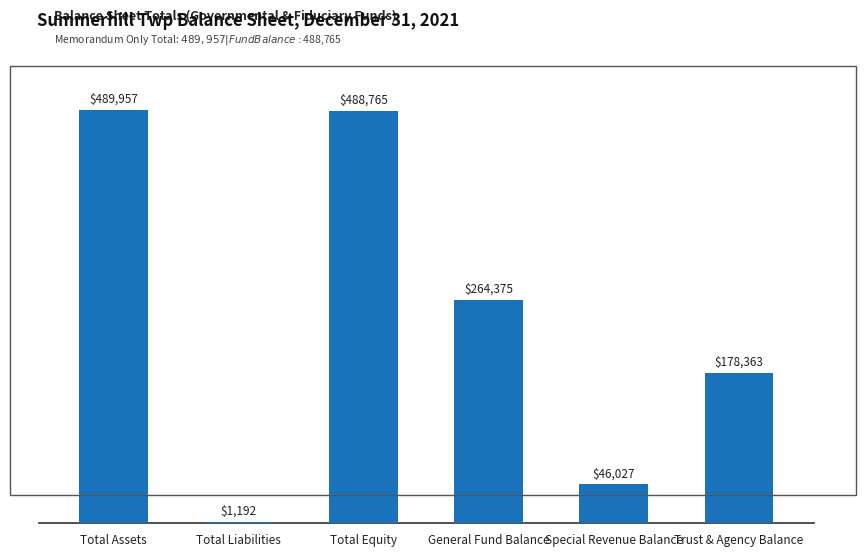

How many distinct data groups are displayed?

1